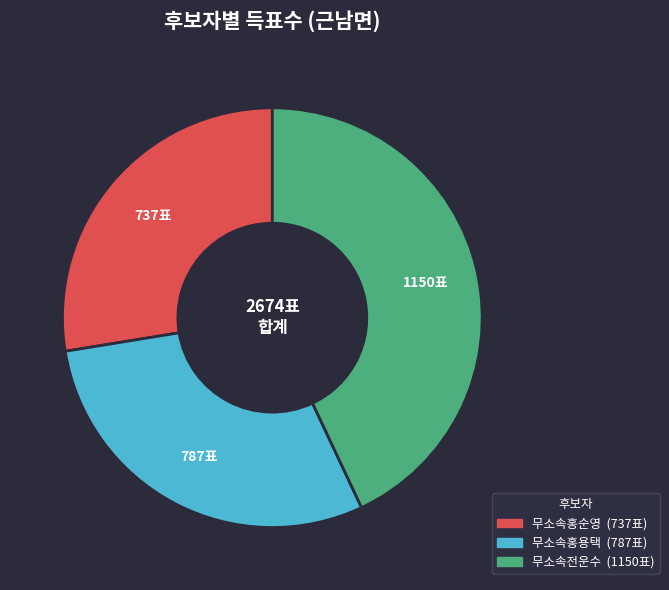

How many slices are in this pie chart?

3